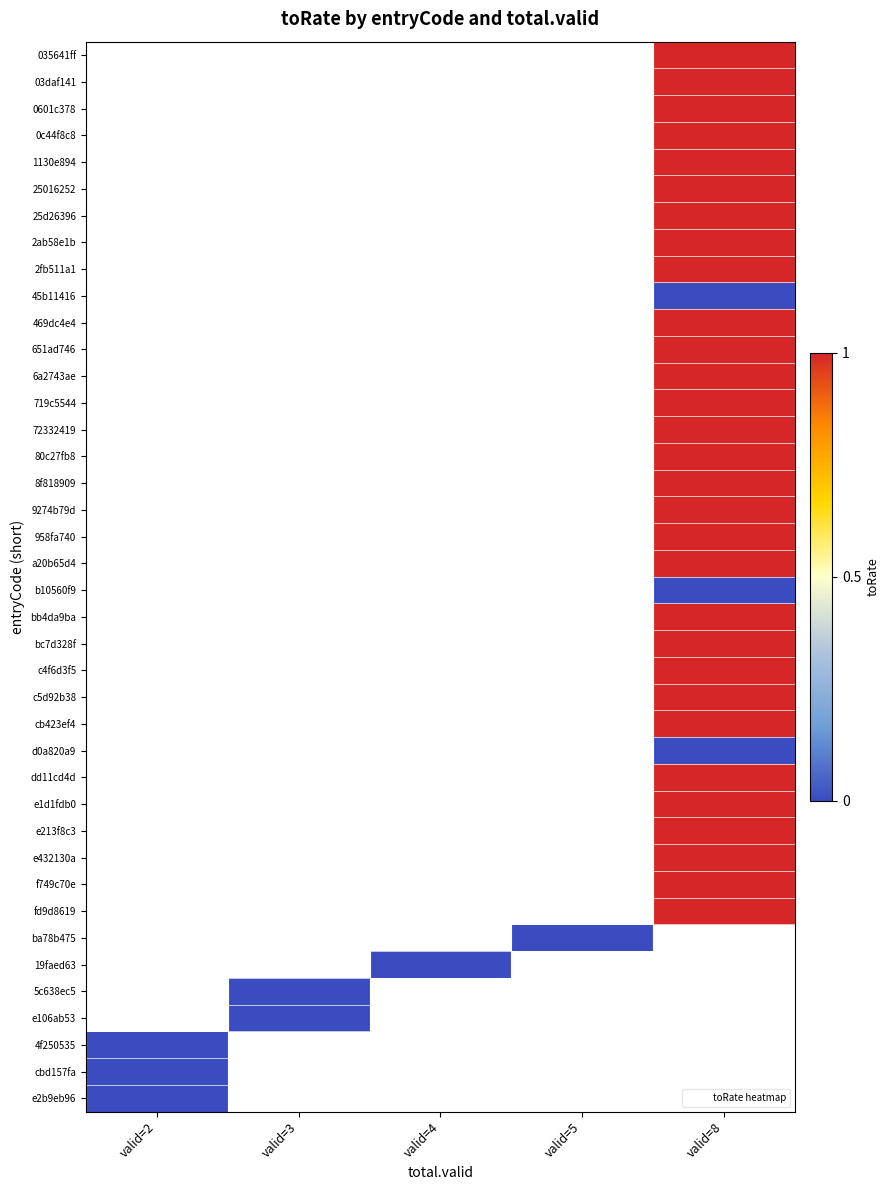

Count the number of data series in this chart.

40